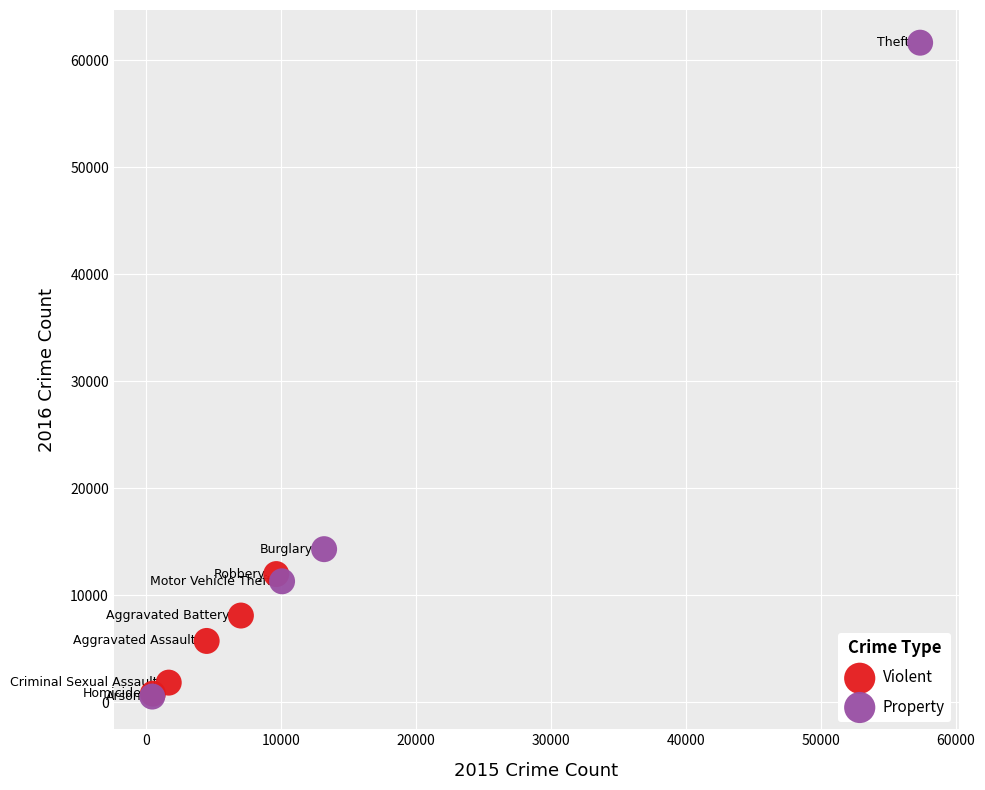

What are all the series names shown in the legend?

Violent, Property